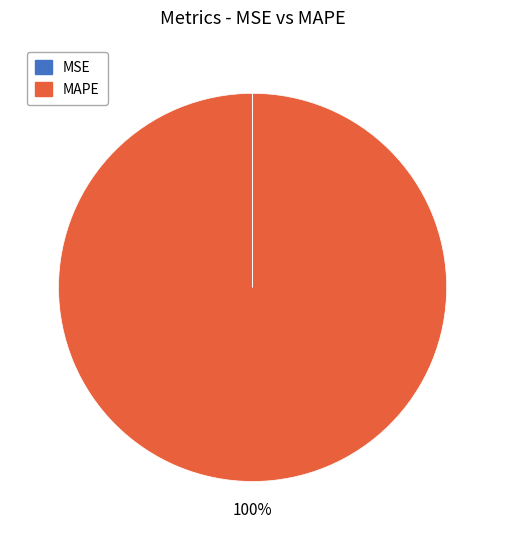

To the nearest percent, what portion does MAPE represent?

100%